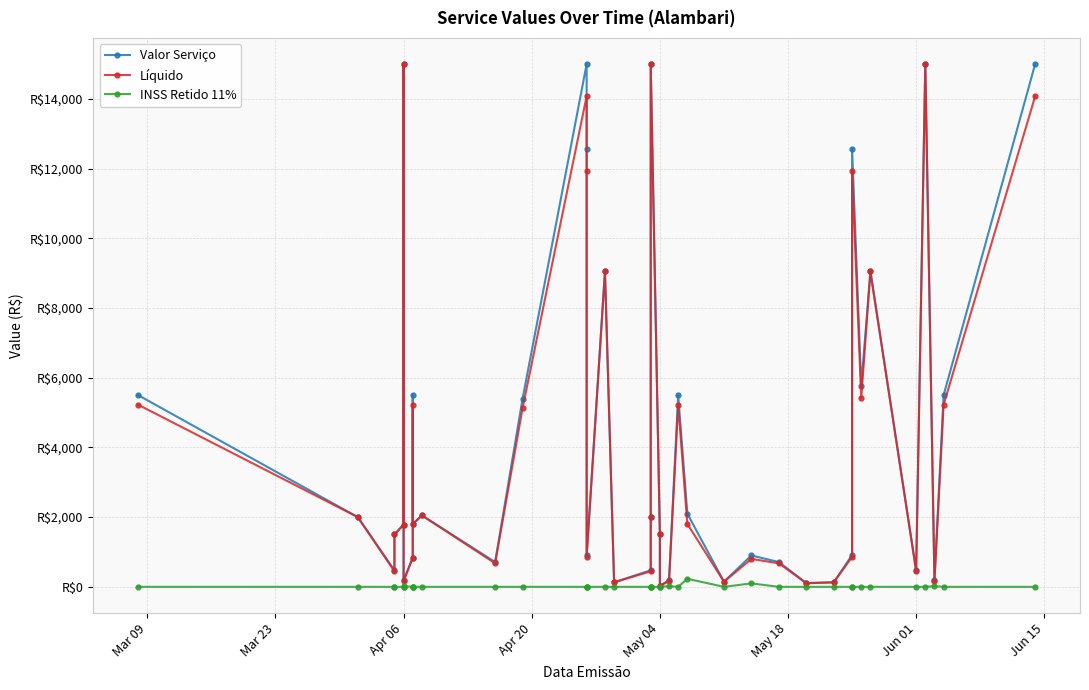

Where does the Líquido series first go above 1800?

Mar 09